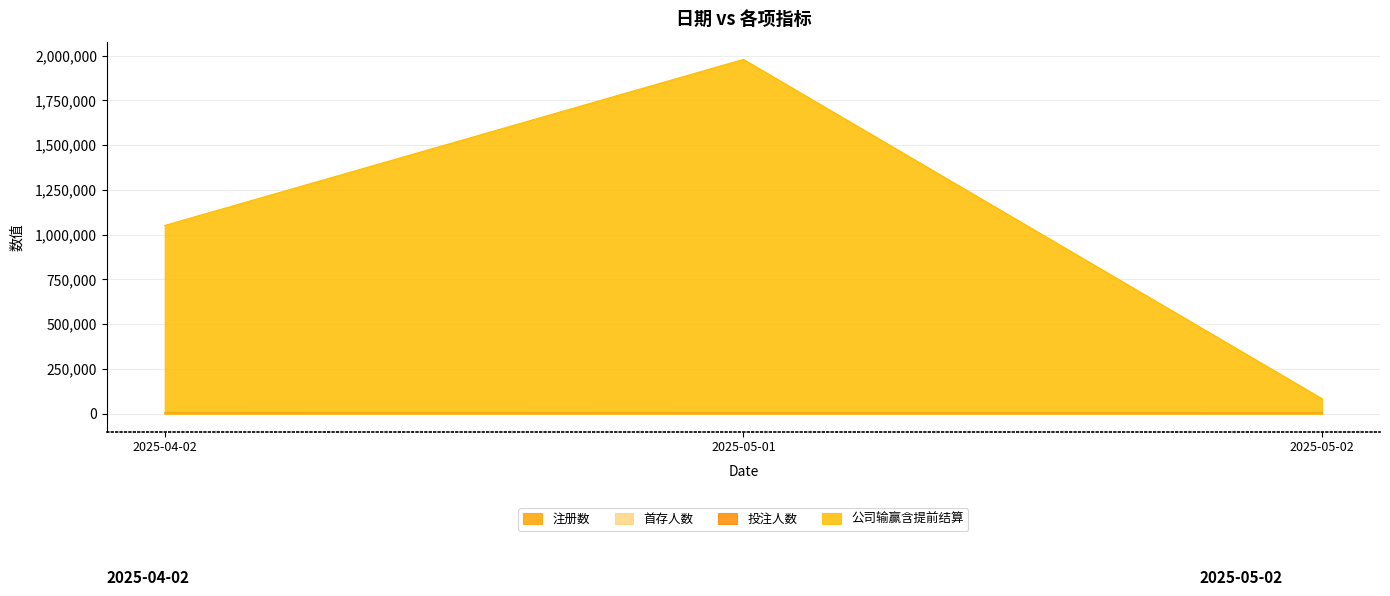

What is the label of the 2nd point from the right?

2025-05-01